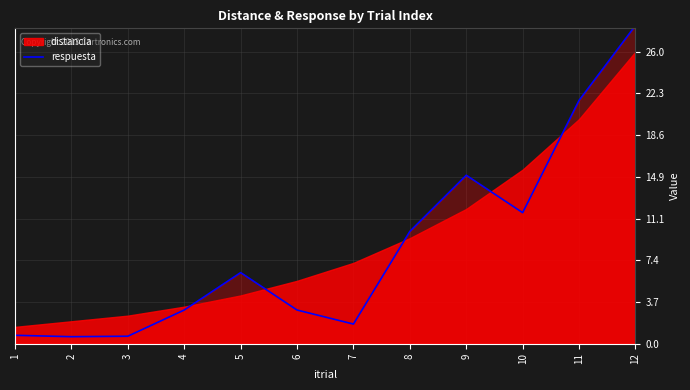

Where is respuesta nearest to the value 14?

9